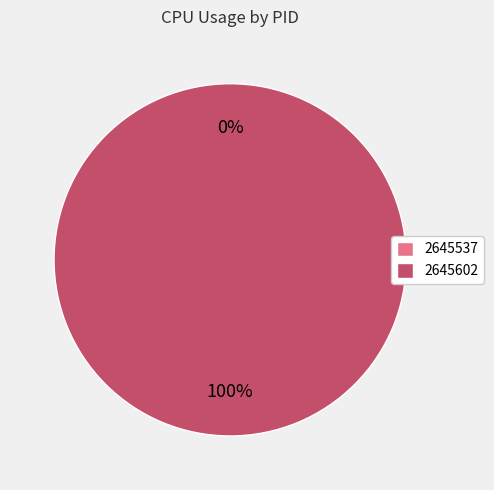

The 2645537 slice represents 13% of the pie. True or false?

False